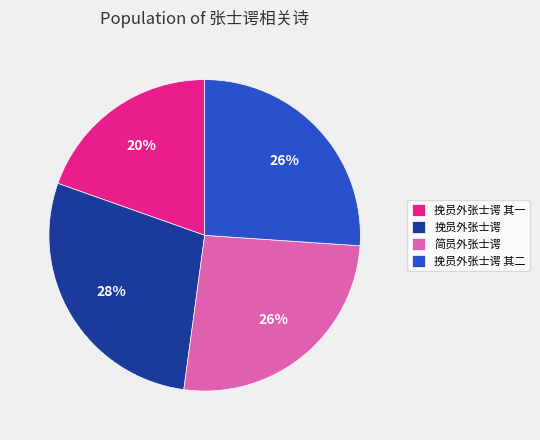

Do 挽员外张士谔 其一 and 挽员外张士谔 其二 together represent more than half of the pie?

No